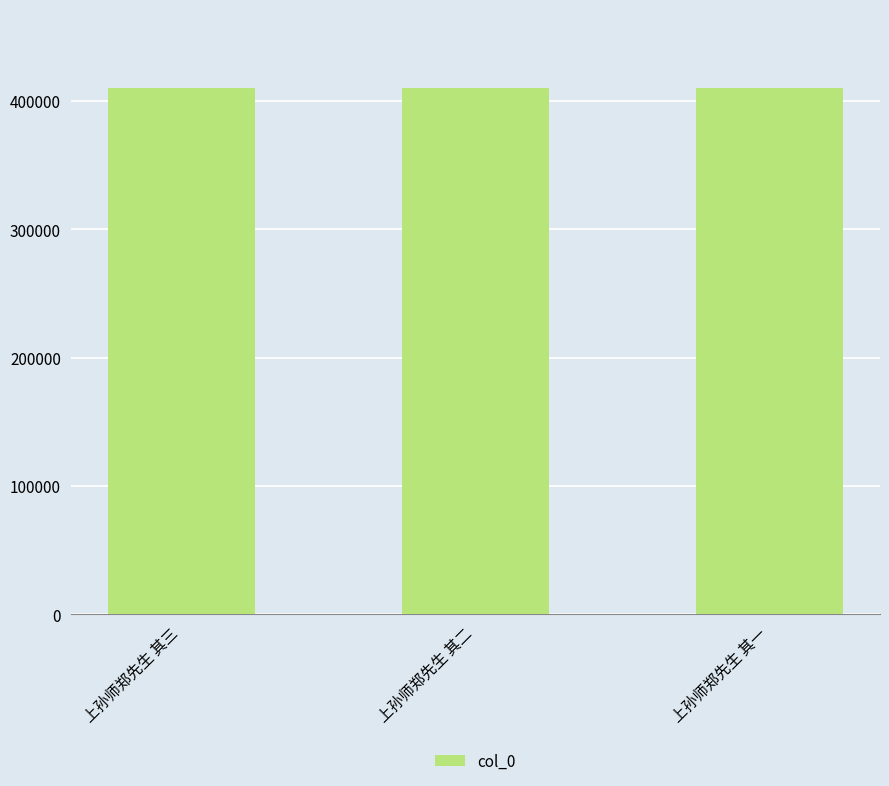

The value at 上孙师郑先生 其三 is 173684. True or false?

False